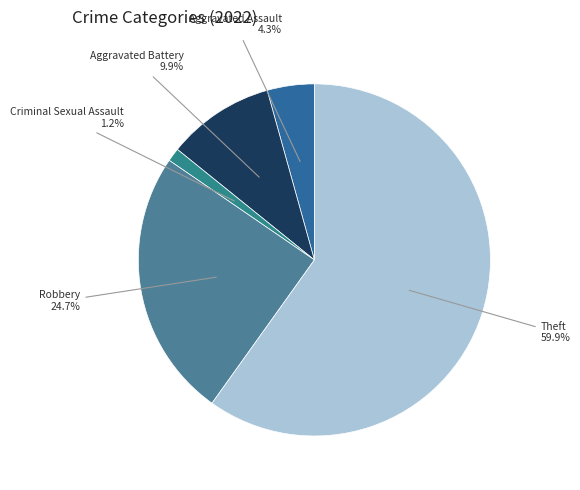

What portion of the pie excludes Aggravated Battery?

90.1%